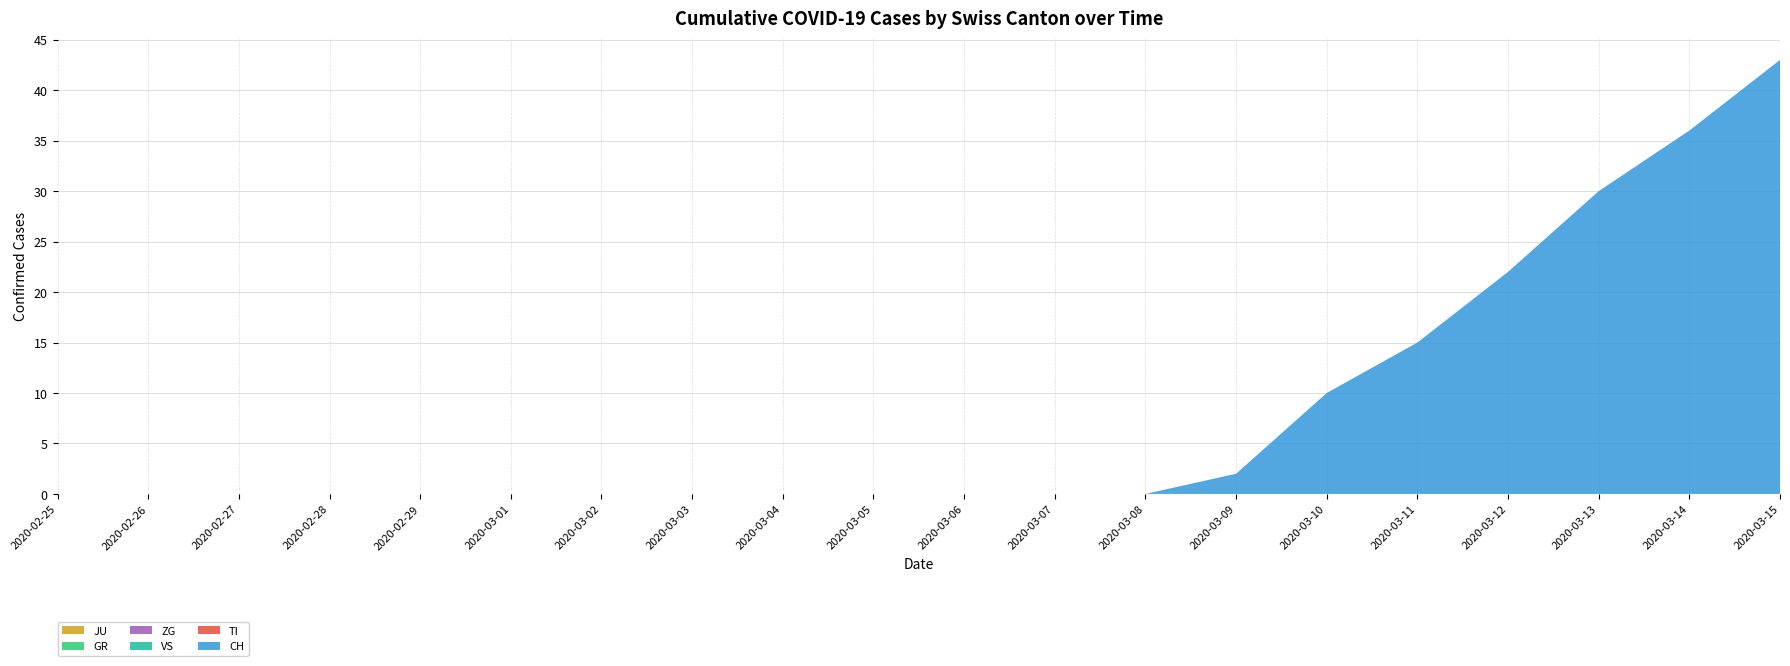

Reading left to right, extract all data points from this chart.

JU: 2020-02-25=0	2020-02-26=0	2020-02-27=0	2020-02-28=0	2020-02-29=0	2020-03-01=0	2020-03-02=0	2020-03-03=0	2020-03-04=0	2020-03-05=0	2020-03-06=0	2020-03-07=0	2020-03-08=0	2020-03-09=0	2020-03-10=0	2020-03-11=0	2020-03-12=0	2020-03-13=0	2020-03-14=0	2020-03-15=0
GR: 2020-02-25=0	2020-02-26=0	2020-02-27=0	2020-02-28=0	2020-02-29=0	2020-03-01=0	2020-03-02=0	2020-03-03=0	2020-03-04=0	2020-03-05=0	2020-03-06=0	2020-03-07=0	2020-03-08=0	2020-03-09=0	2020-03-10=0	2020-03-11=0	2020-03-12=0	2020-03-13=0	2020-03-14=0	2020-03-15=0
ZG: 2020-02-25=0	2020-02-26=0	2020-02-27=0	2020-02-28=0	2020-02-29=0	2020-03-01=0	2020-03-02=0	2020-03-03=0	2020-03-04=0	2020-03-05=0	2020-03-06=0	2020-03-07=0	2020-03-08=0	2020-03-09=0	2020-03-10=0	2020-03-11=0	2020-03-12=0	2020-03-13=0	2020-03-14=0	2020-03-15=0
VS: 2020-02-25=0	2020-02-26=0	2020-02-27=0	2020-02-28=0	2020-02-29=0	2020-03-01=0	2020-03-02=0	2020-03-03=0	2020-03-04=0	2020-03-05=0	2020-03-06=0	2020-03-07=0	2020-03-08=0	2020-03-09=0	2020-03-10=0	2020-03-11=0	2020-03-12=0	2020-03-13=0	2020-03-14=0	2020-03-15=0
TI: 2020-02-25=0	2020-02-26=0	2020-02-27=0	2020-02-28=0	2020-02-29=0	2020-03-01=0	2020-03-02=0	2020-03-03=0	2020-03-04=0	2020-03-05=0	2020-03-06=0	2020-03-07=0	2020-03-08=0	2020-03-09=0	2020-03-10=0	2020-03-11=0	2020-03-12=0	2020-03-13=0	2020-03-14=0	2020-03-15=0
CH: 2020-02-25=0	2020-02-26=0	2020-02-27=0	2020-02-28=0	2020-02-29=0	2020-03-01=0	2020-03-02=0	2020-03-03=0	2020-03-04=0	2020-03-05=0	2020-03-06=0	2020-03-07=0	2020-03-08=0	2020-03-09=2	2020-03-10=10	2020-03-11=15	2020-03-12=22	2020-03-13=30	2020-03-14=36	2020-03-15=43